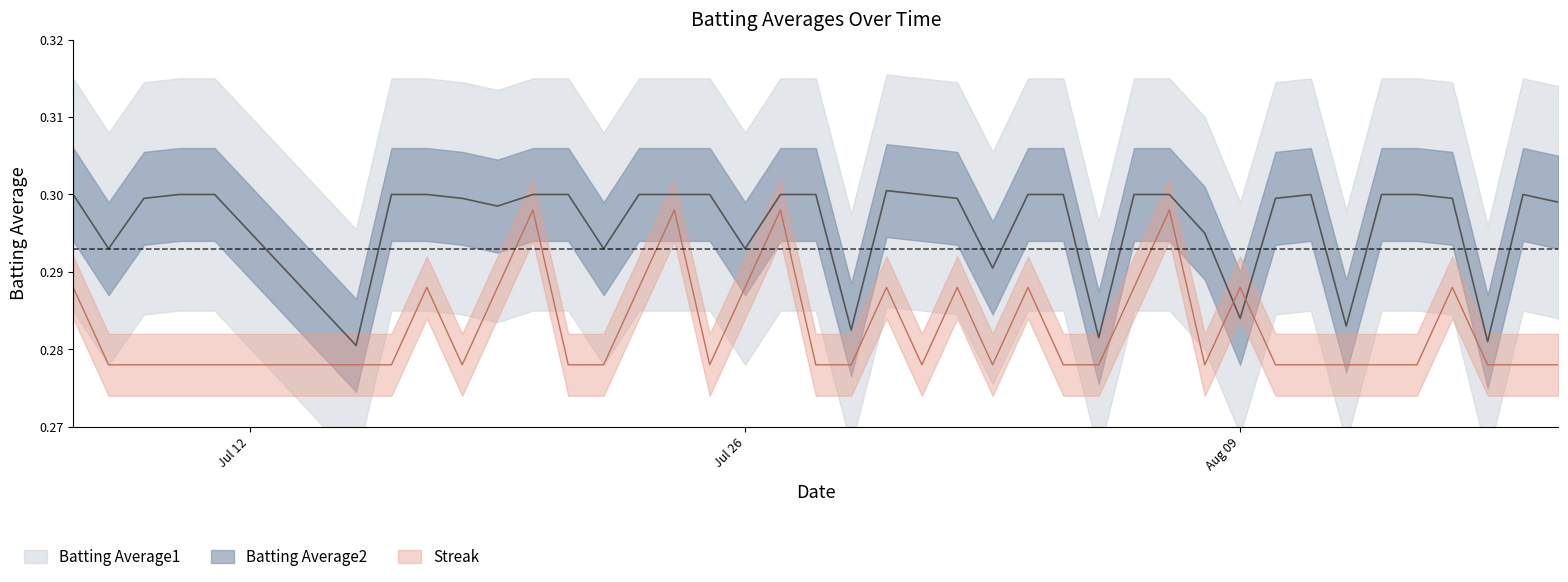

Is the value of Batting Average1 at 12 greater than the value of Streak at 6?

Yes